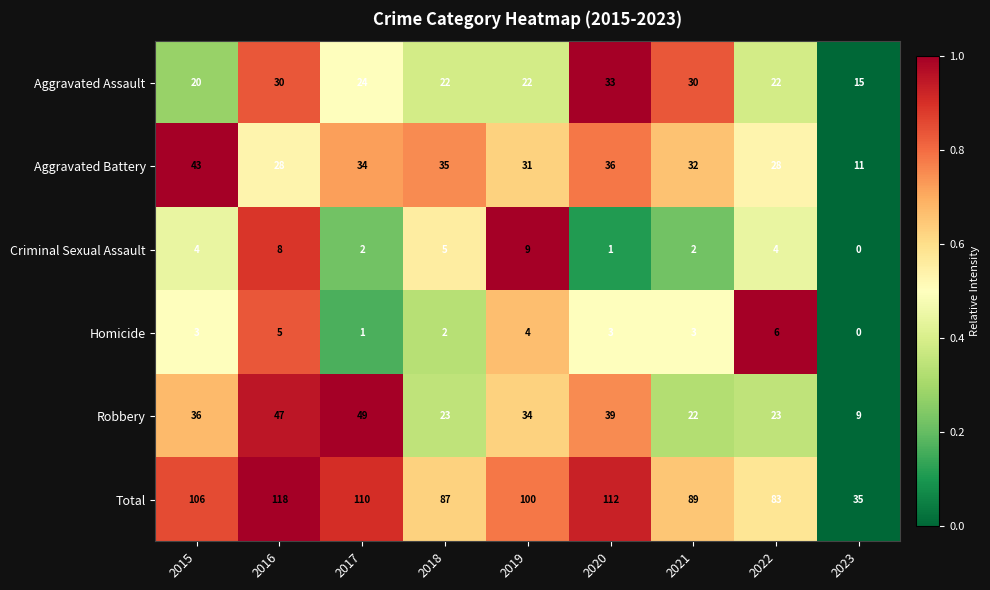

What is the difference between the maximum and second lowest values in the Total series?

35